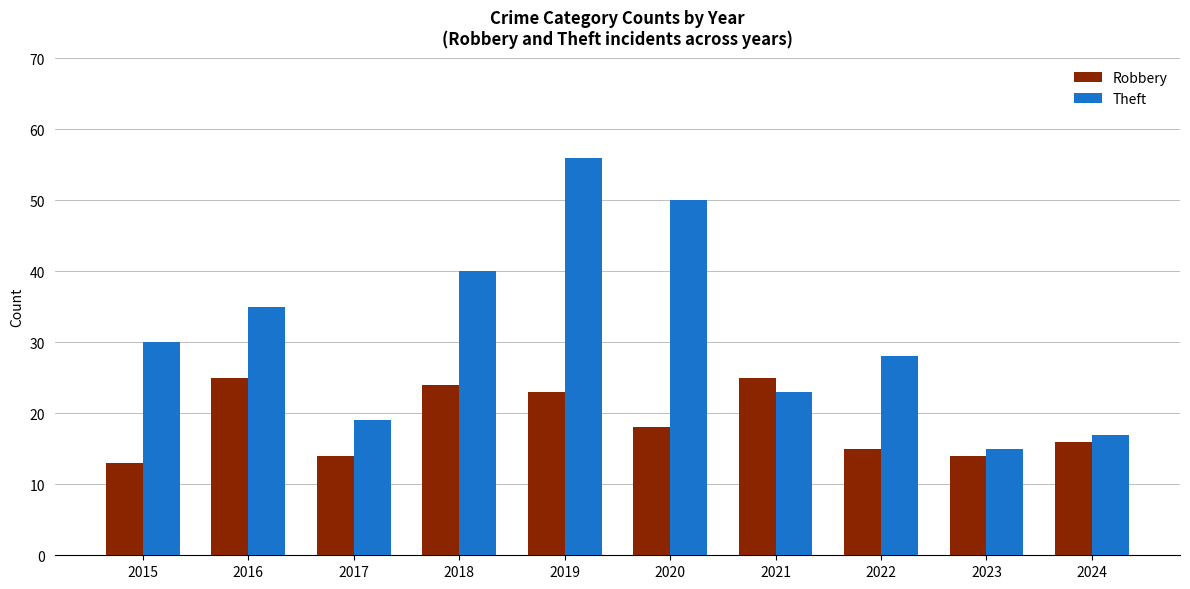

Reading left to right, transcribe all the data shown in this chart.

Robbery: 2015=13	2016=25	2017=14	2018=24	2019=23	2020=18	2021=25	2022=15	2023=14	2024=16
Theft: 2015=30	2016=35	2017=19	2018=40	2019=56	2020=50	2021=23	2022=28	2023=15	2024=17